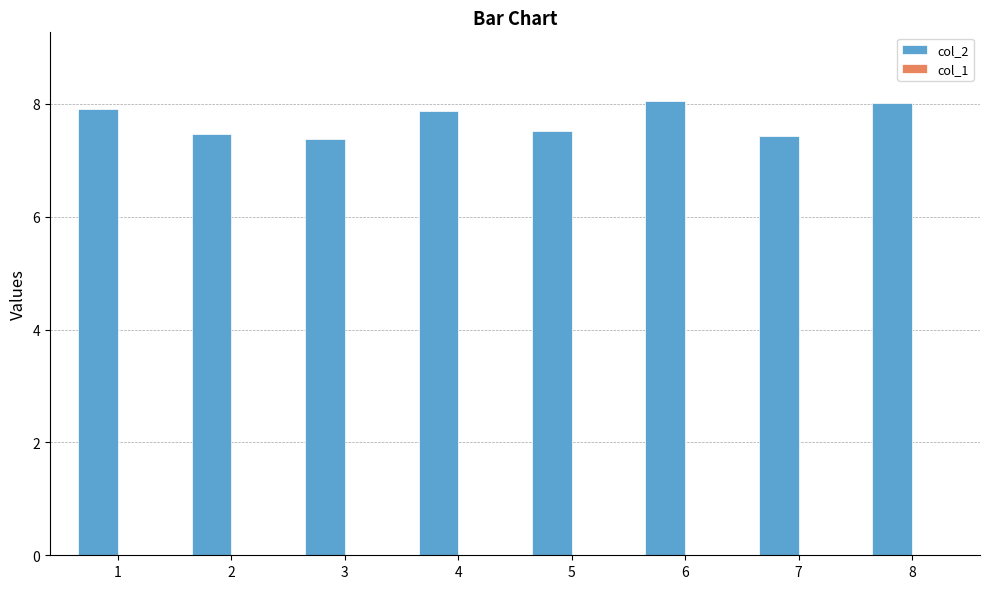

Is it true that the value at 6 is 8.1?

True